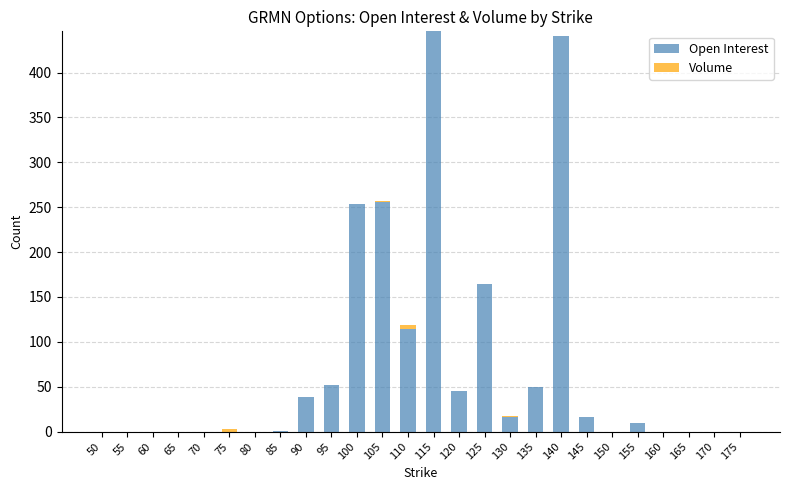

Is it true that Open Interest equals 10 at 155?

True